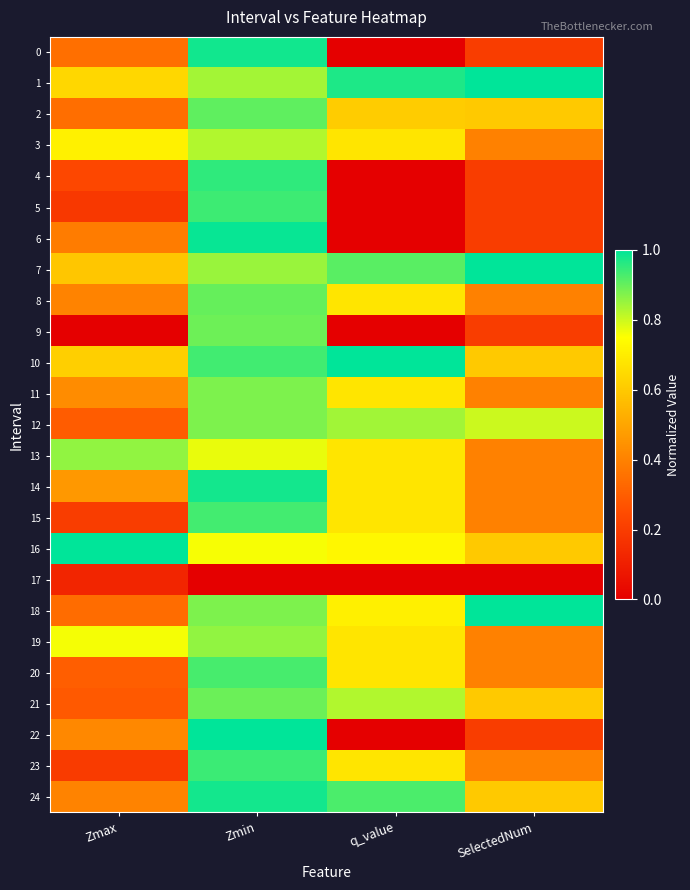

Reading left to right, transcribe all the data shown in this chart.

0: Zmax=0.3	Zmin=1.0	q_value=0.0	SelectedNum=0.2
1: Zmax=0.6	Zmin=0.8	q_value=1.0	SelectedNum=1.0
2: Zmax=0.3	Zmin=0.9	q_value=0.6	SelectedNum=0.6
3: Zmax=0.7	Zmin=0.8	q_value=0.7	SelectedNum=0.4
4: Zmax=0.2	Zmin=1.0	q_value=0.0	SelectedNum=0.2
5: Zmax=0.2	Zmin=0.9	q_value=0.0	SelectedNum=0.2
6: Zmax=0.4	Zmin=1.0	q_value=0.0	SelectedNum=0.2
7: Zmax=0.6	Zmin=0.8	q_value=0.9	SelectedNum=1.0
8: Zmax=0.4	Zmin=0.9	q_value=0.7	SelectedNum=0.4
9: Zmax=0.0	Zmin=0.9	q_value=0.0	SelectedNum=0.2
10: Zmax=0.6	Zmin=0.9	q_value=1.0	SelectedNum=0.6
11: Zmax=0.4	Zmin=0.9	q_value=0.7	SelectedNum=0.4
12: Zmax=0.3	Zmin=0.9	q_value=0.8	SelectedNum=0.8
13: Zmax=0.9	Zmin=0.8	q_value=0.7	SelectedNum=0.4
14: Zmax=0.5	Zmin=1.0	q_value=0.7	SelectedNum=0.4
15: Zmax=0.2	Zmin=0.9	q_value=0.7	SelectedNum=0.4
16: Zmax=1.0	Zmin=0.8	q_value=0.7	SelectedNum=0.6
17: Zmax=0.1	Zmin=0.0	q_value=0.0	SelectedNum=0.0
18: Zmax=0.3	Zmin=0.9	q_value=0.7	SelectedNum=1.0
19: Zmax=0.8	Zmin=0.9	q_value=0.7	SelectedNum=0.4
20: Zmax=0.3	Zmin=0.9	q_value=0.7	SelectedNum=0.4
21: Zmax=0.3	Zmin=0.9	q_value=0.8	SelectedNum=0.6
22: Zmax=0.4	Zmin=1.0	q_value=0.0	SelectedNum=0.2
23: Zmax=0.2	Zmin=0.9	q_value=0.7	SelectedNum=0.4
24: Zmax=0.4	Zmin=1.0	q_value=0.9	SelectedNum=0.6